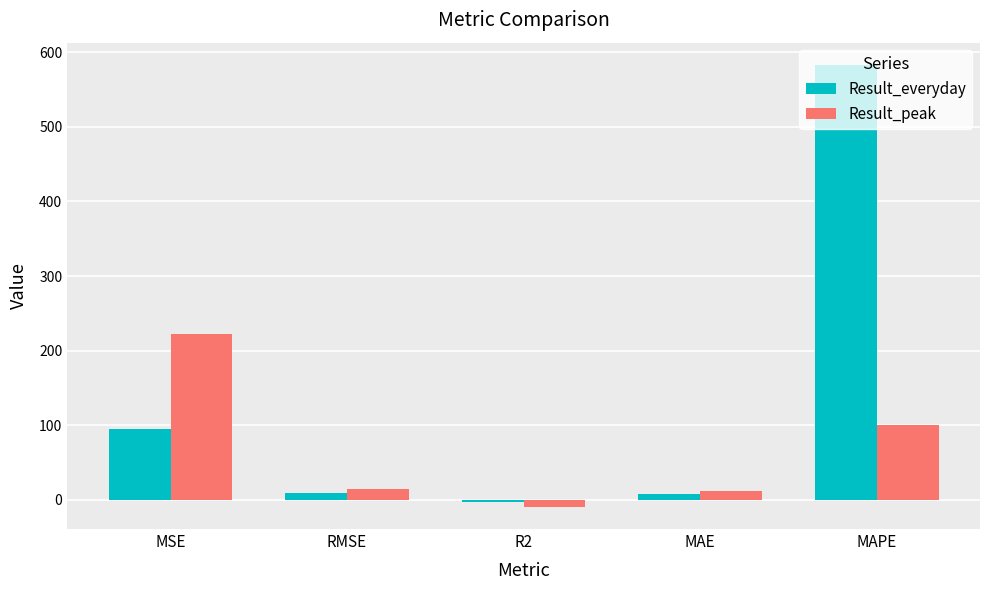

How many series are shown in this chart?

2